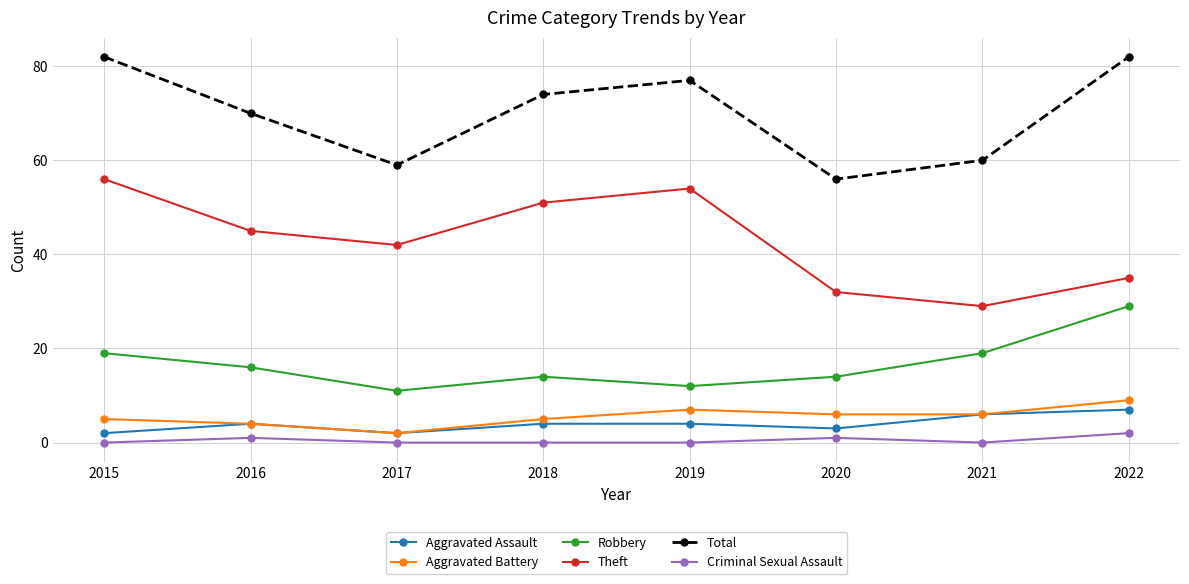

True or false: Theft and Aggravated Battery cross at least once.

False